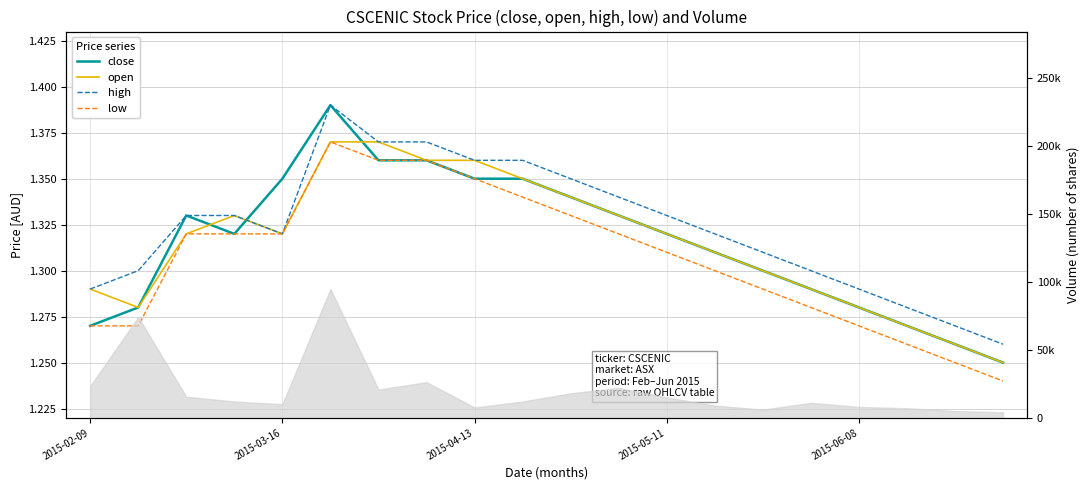

What is the approximate value of high at 2015-03-16?

1.3